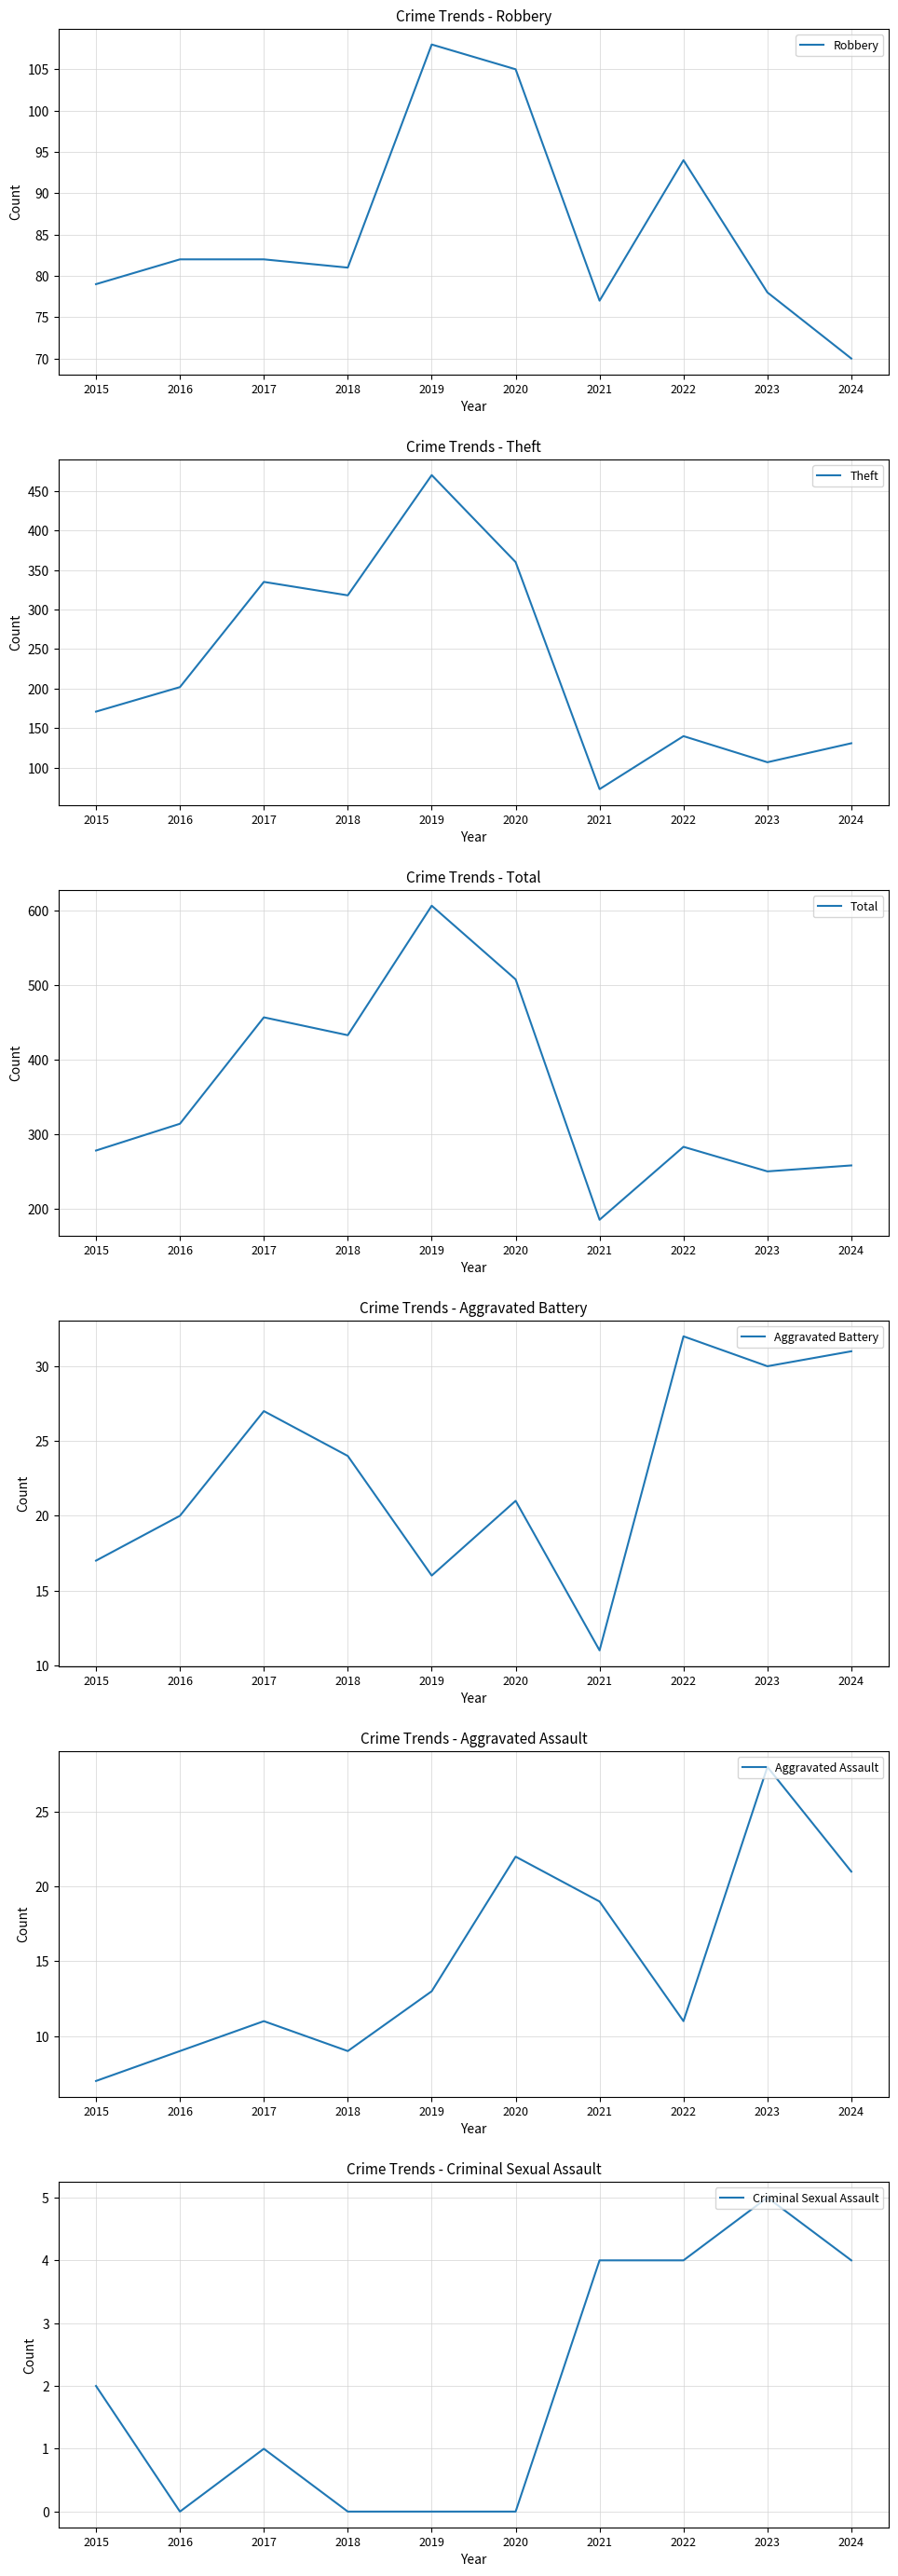

True or false: Theft has a value of 140 at 2022.

True